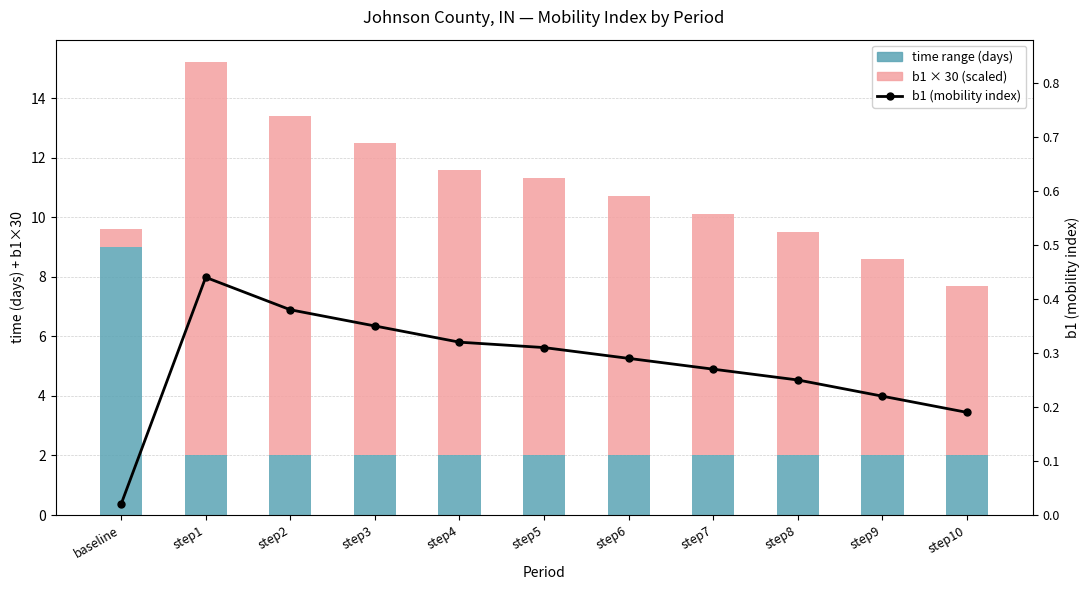

What is the lowest value of the time range (days) series?

2.0